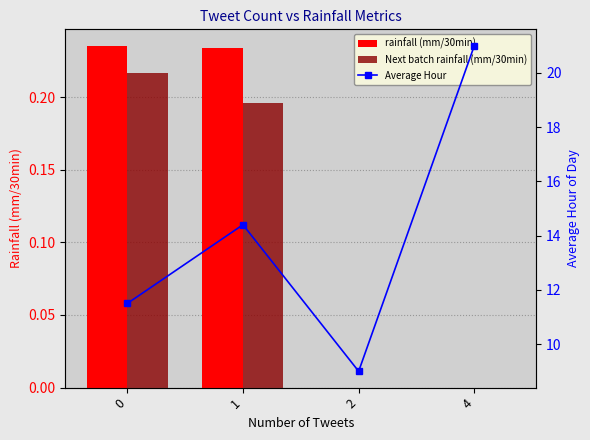

Count the rainfall (mm/30min) values in the range 0 to 1.

4